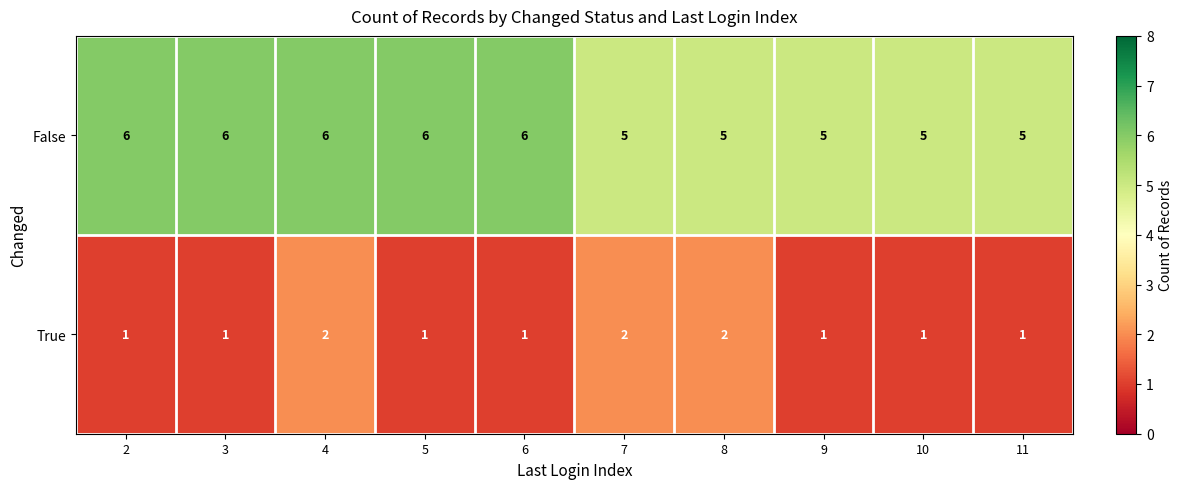

Rank the series by their average value, from highest to lowest.

False, True